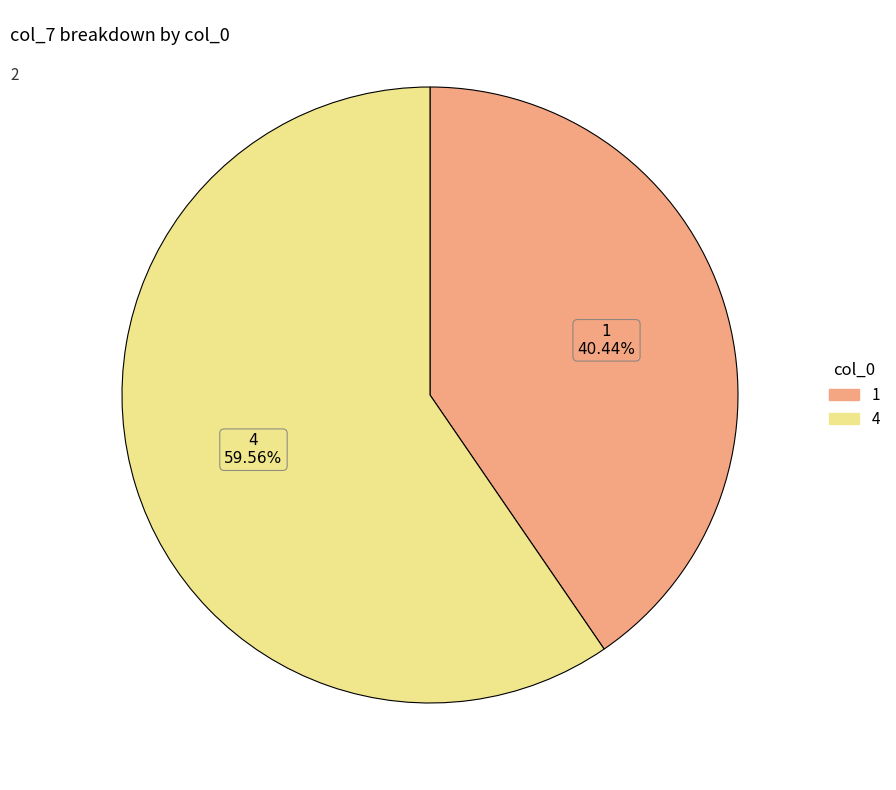

Which has a higher value, 1 or 4?

4